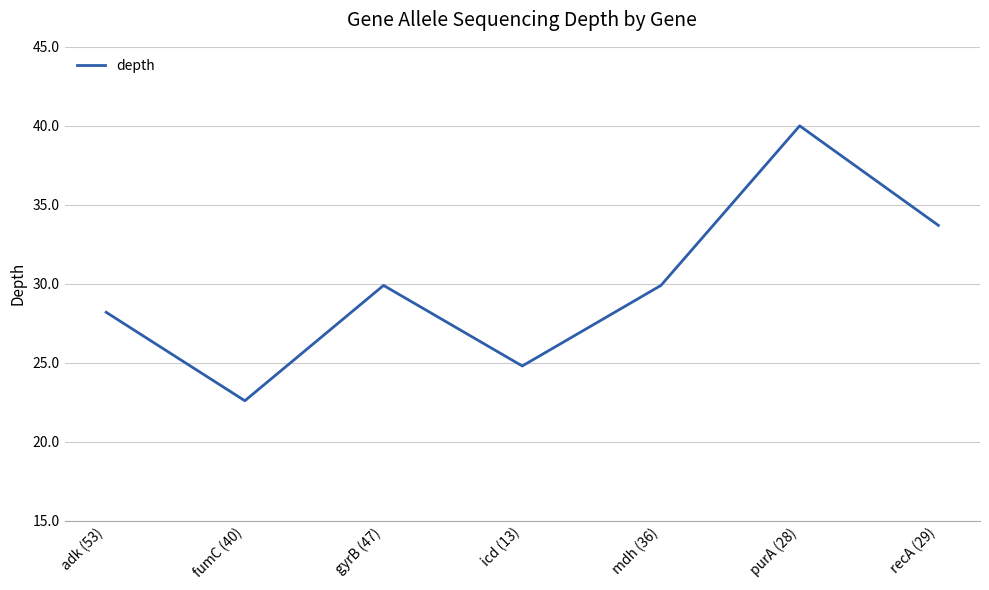

Reading left to right, extract all data points from this chart.

28.2	22.6	29.9	24.8	29.9	40.0	33.7